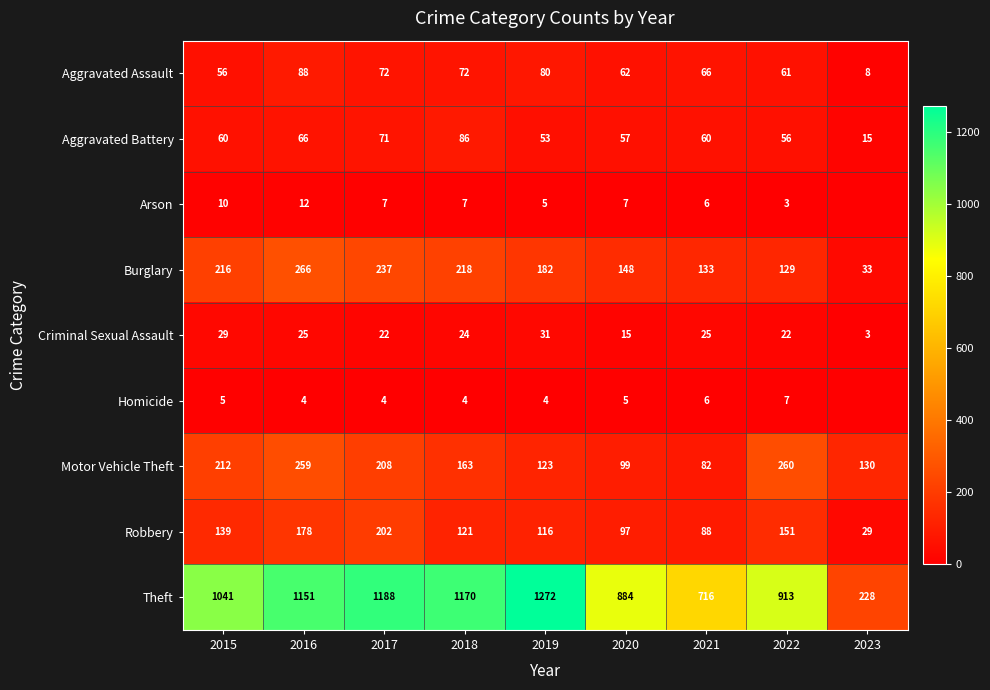

What is the lowest value of the Robbery series?

29